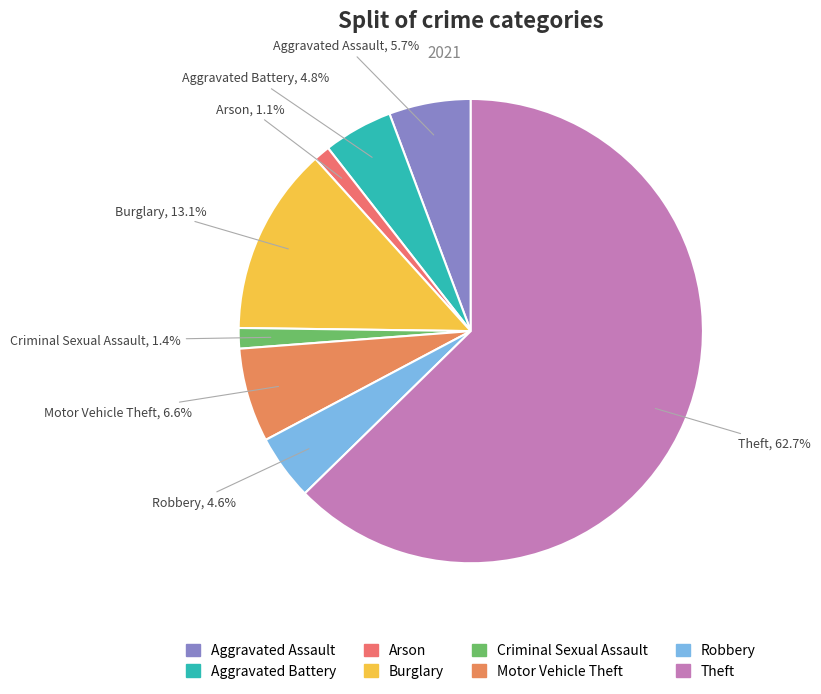

Count the number of slices in the pie.

8